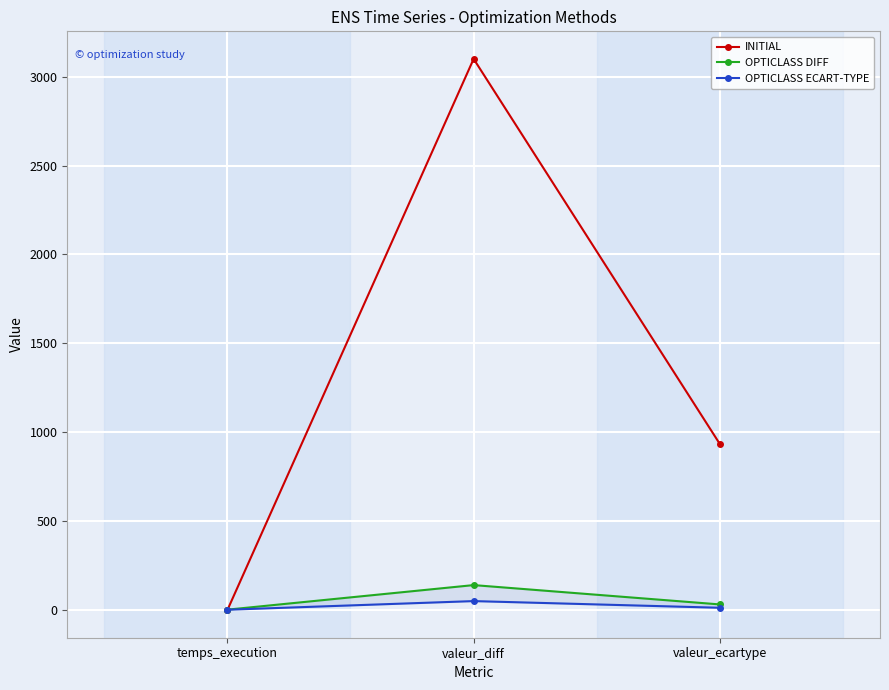

Rank the series by their maximum value, from lowest to highest.

OPTICLASS ECART-TYPE, OPTICLASS DIFF, INITIAL